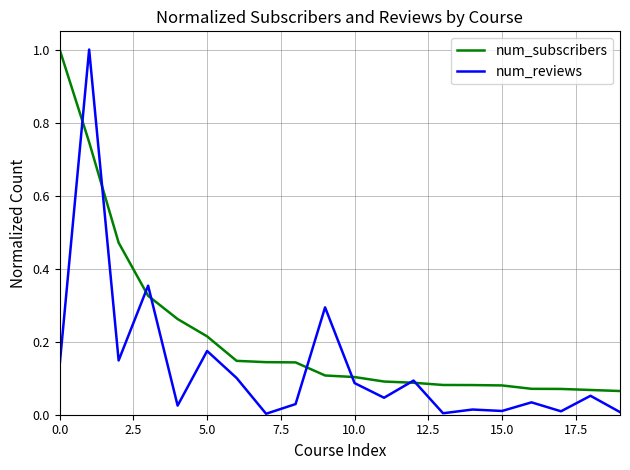

Which series has the widest spread of values?

num_reviews